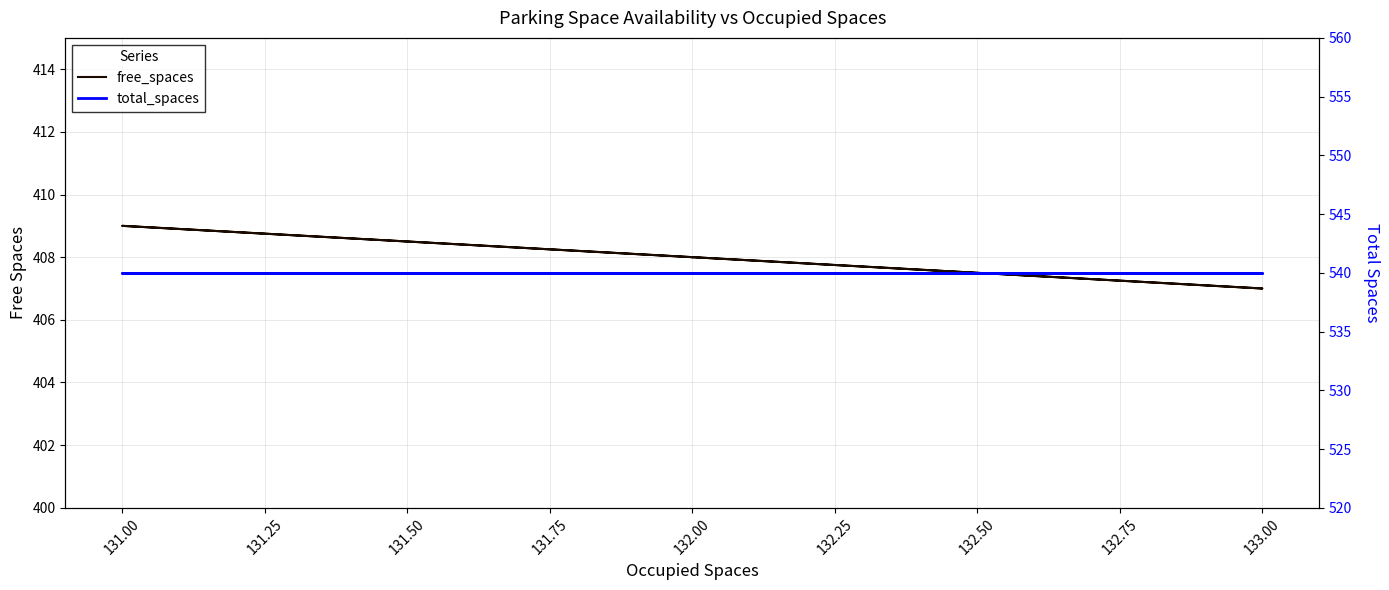

Does the chart display data point markers on the line(s)?

No